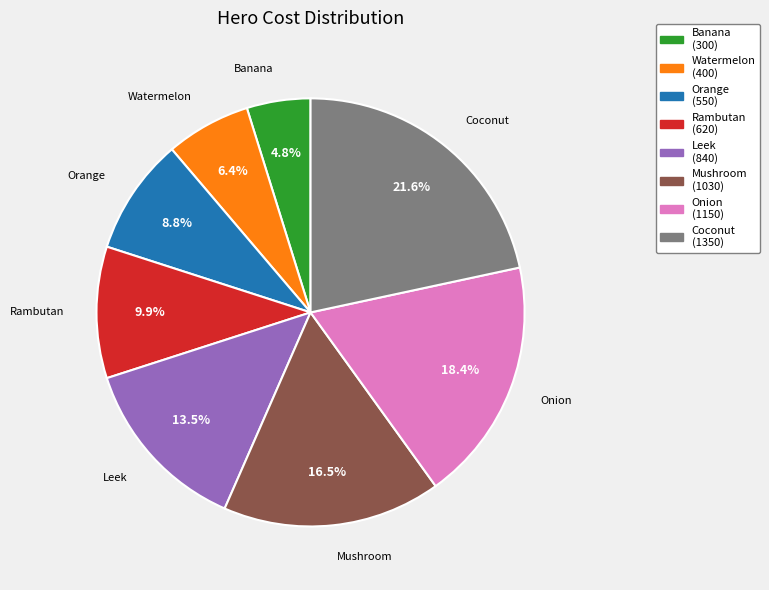

To the nearest percent, what portion does Watermelon represent?

6%